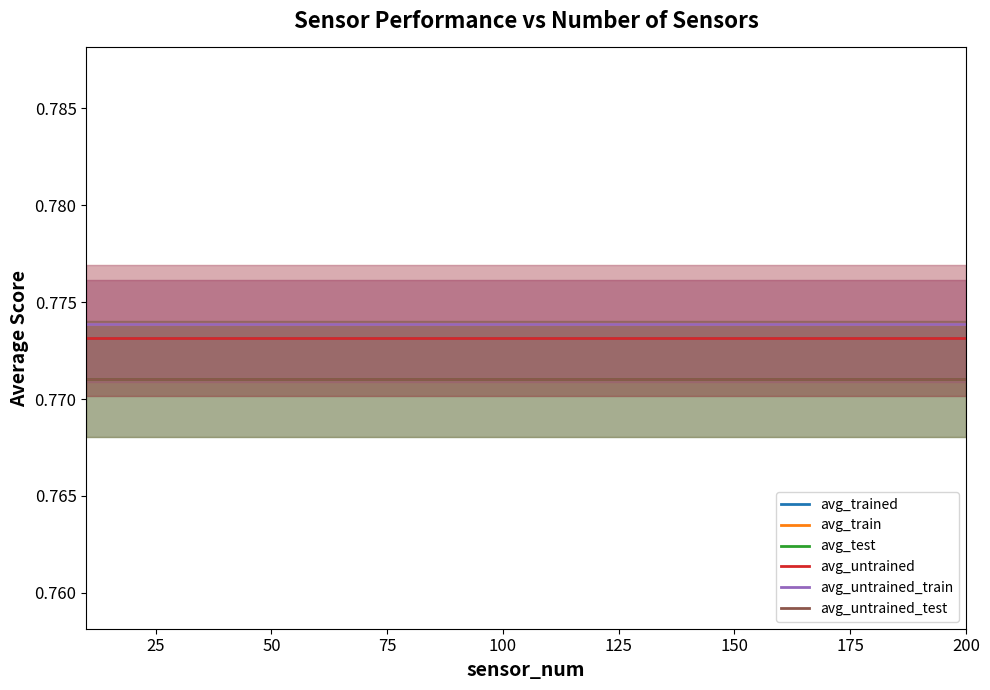

Is this an area chart (filled region under the line)?

No